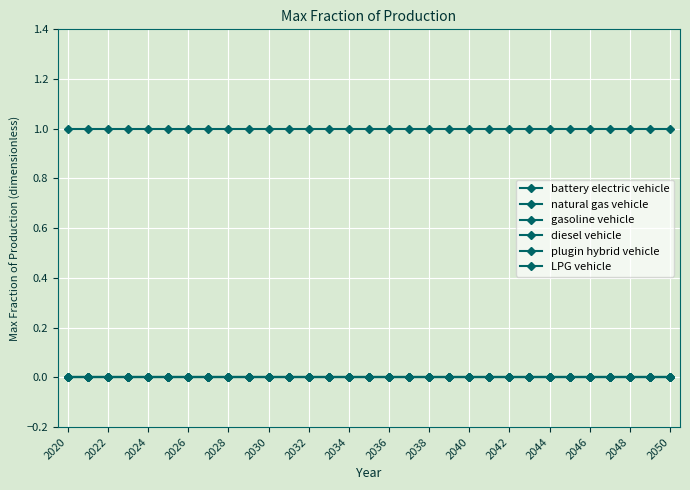

True or false: LPG vehicle has more than 2 interior local peaks.

False